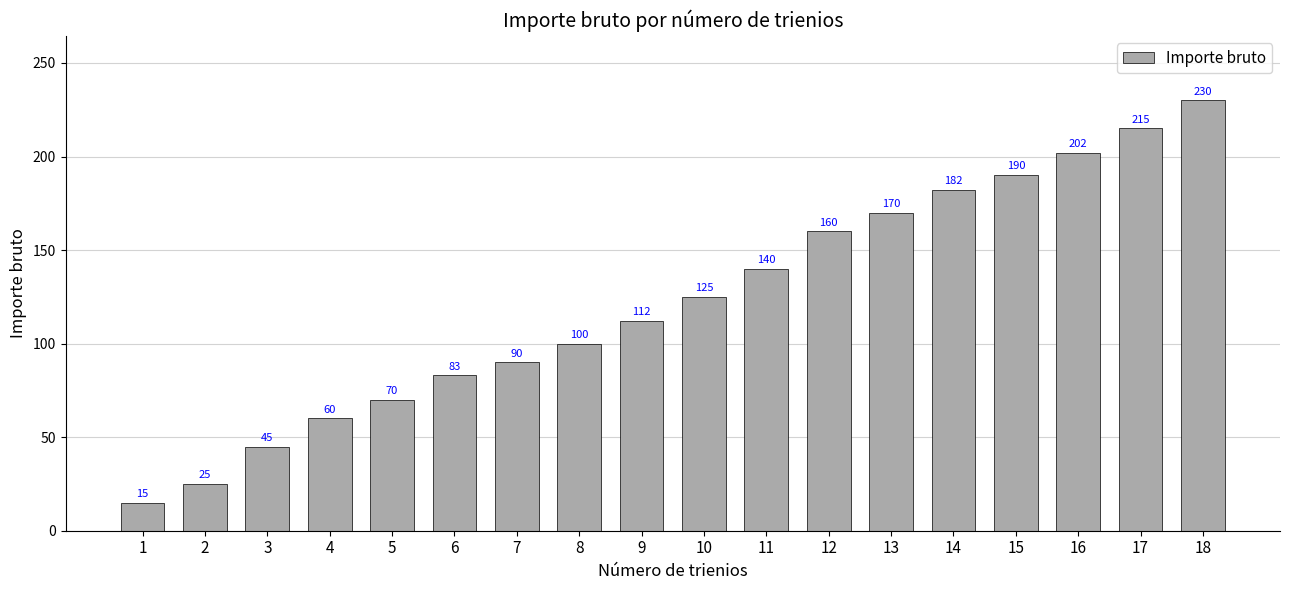

What is the difference between the maximum and second lowest values?

205